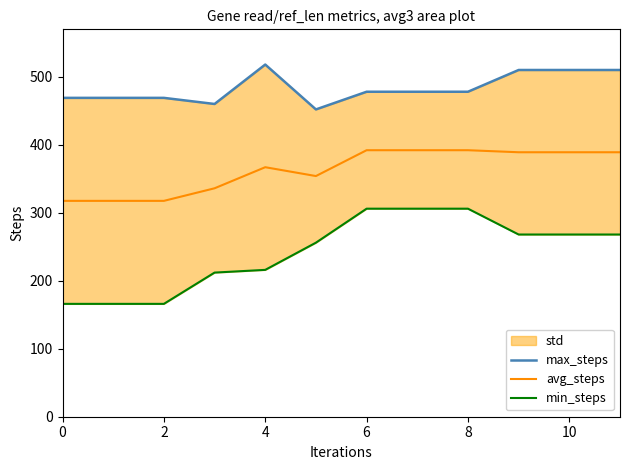

True or false: avg_steps has a value of 317.5 at 0.

True